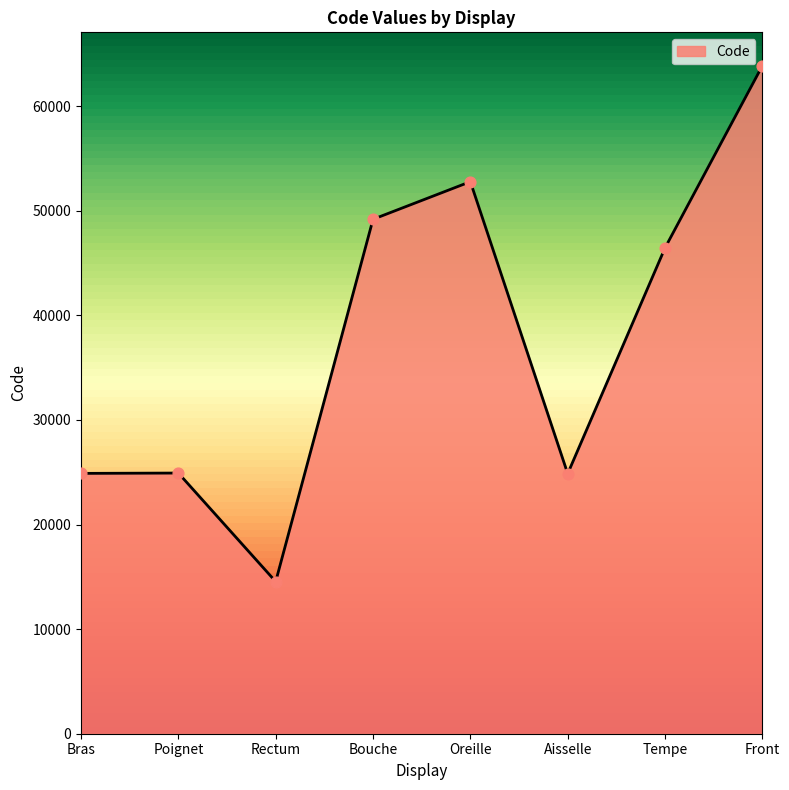

Between Bouche and Rectum, which is larger?

Bouche